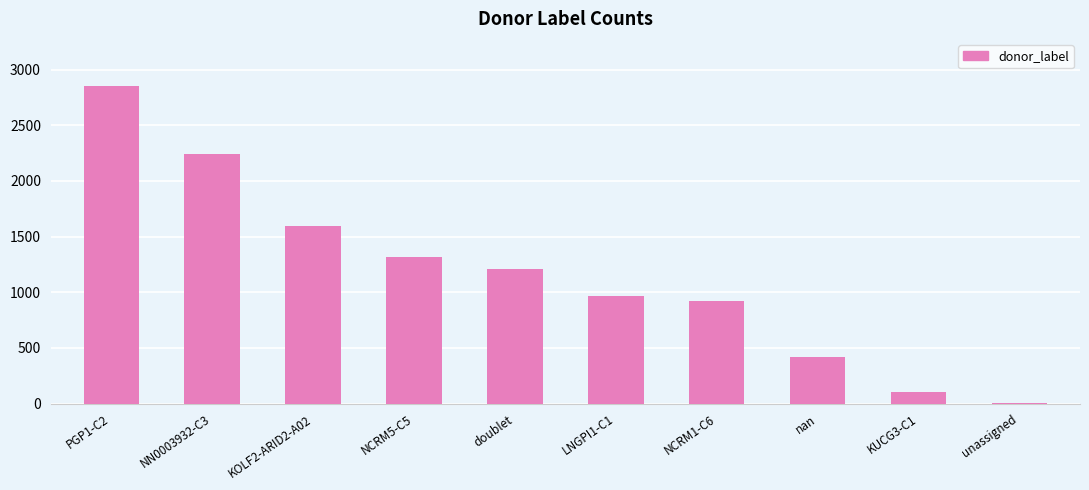

Is it true that the value at LNGPI1-C1 is 969?

True